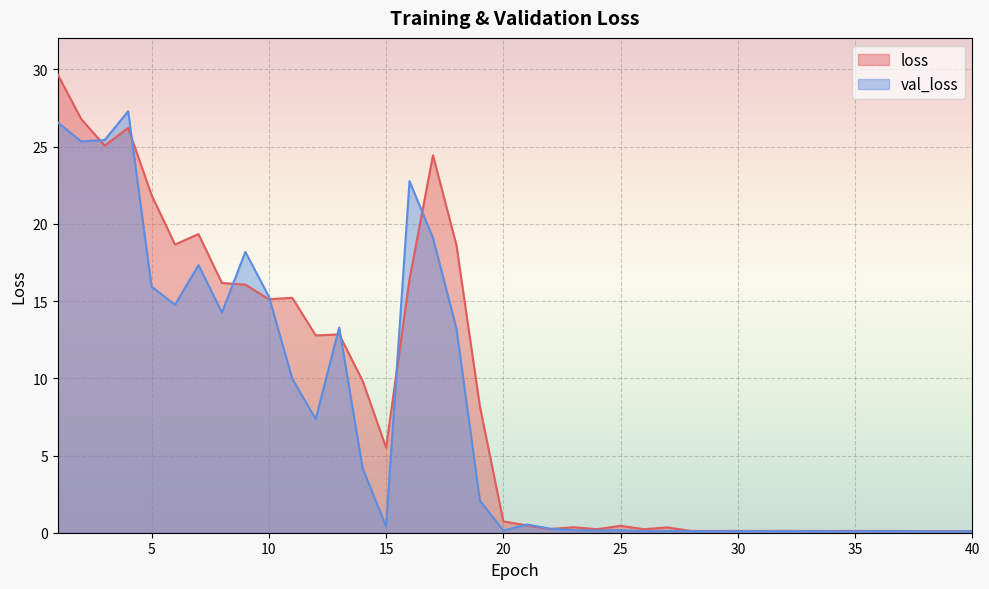

Is it true that val_loss equals 0.1 at 32?

True